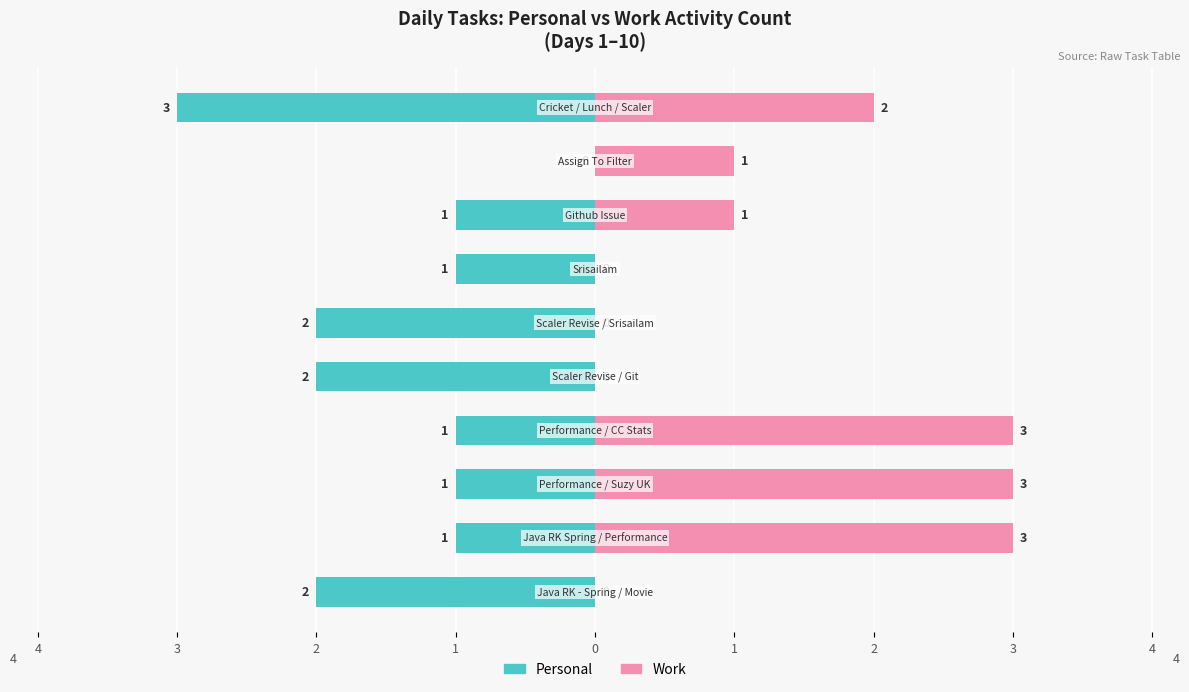

Is it true that Personal equals 0 at 1?

False